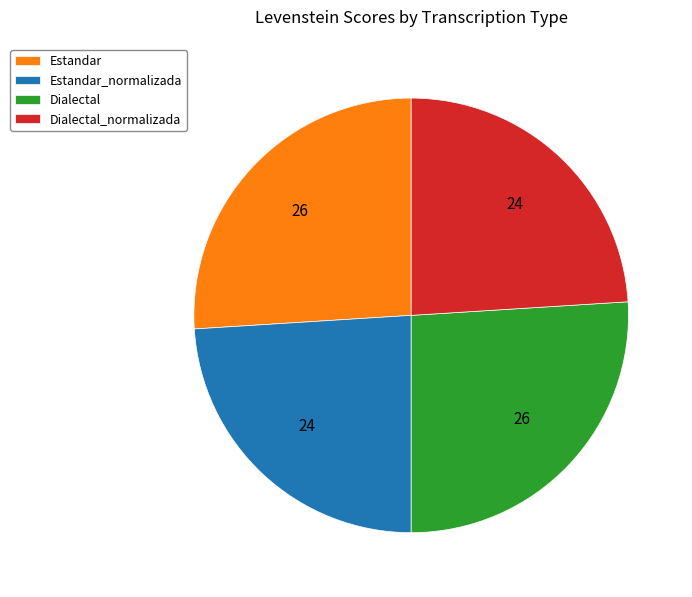

Does Estandar account for over 50% of the chart?

No